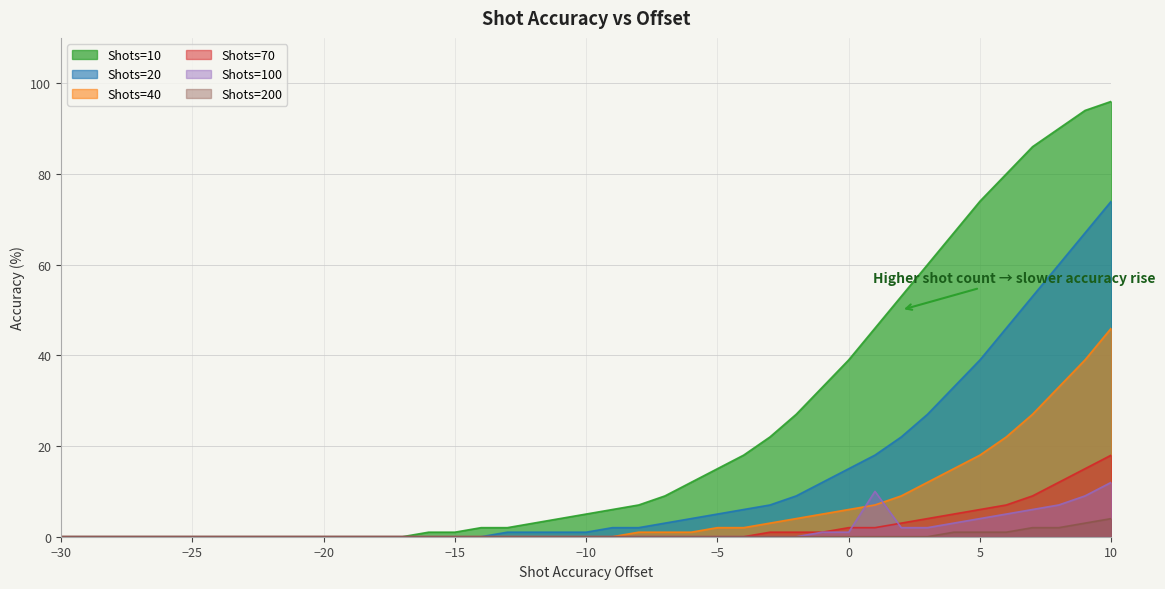

Which series has the widest spread of values?

Shots=10